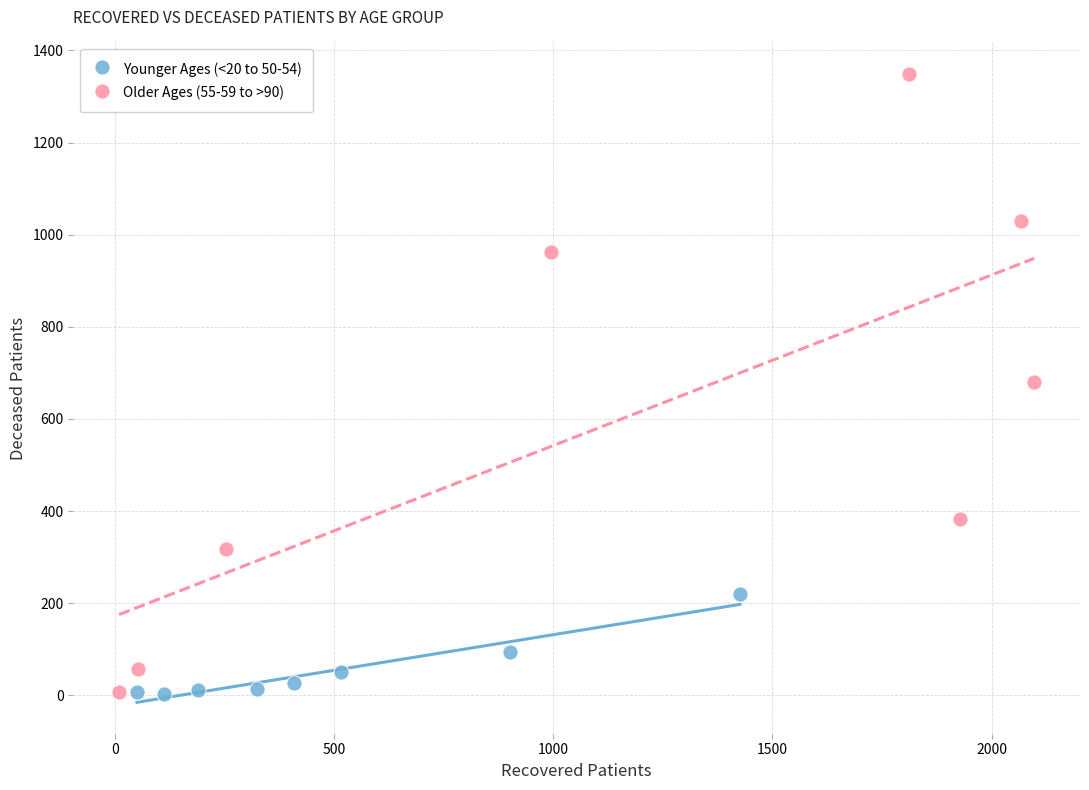

Which series has the largest Y range (max minus min)?

Older Ages (55-59 to >90)